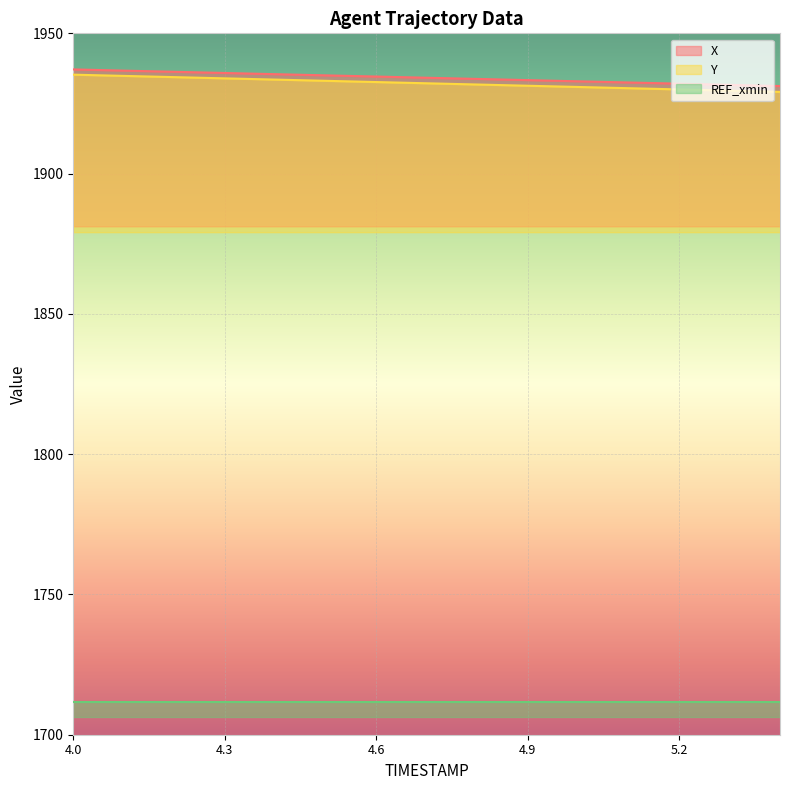

What is the maximum value for X?

1937.1